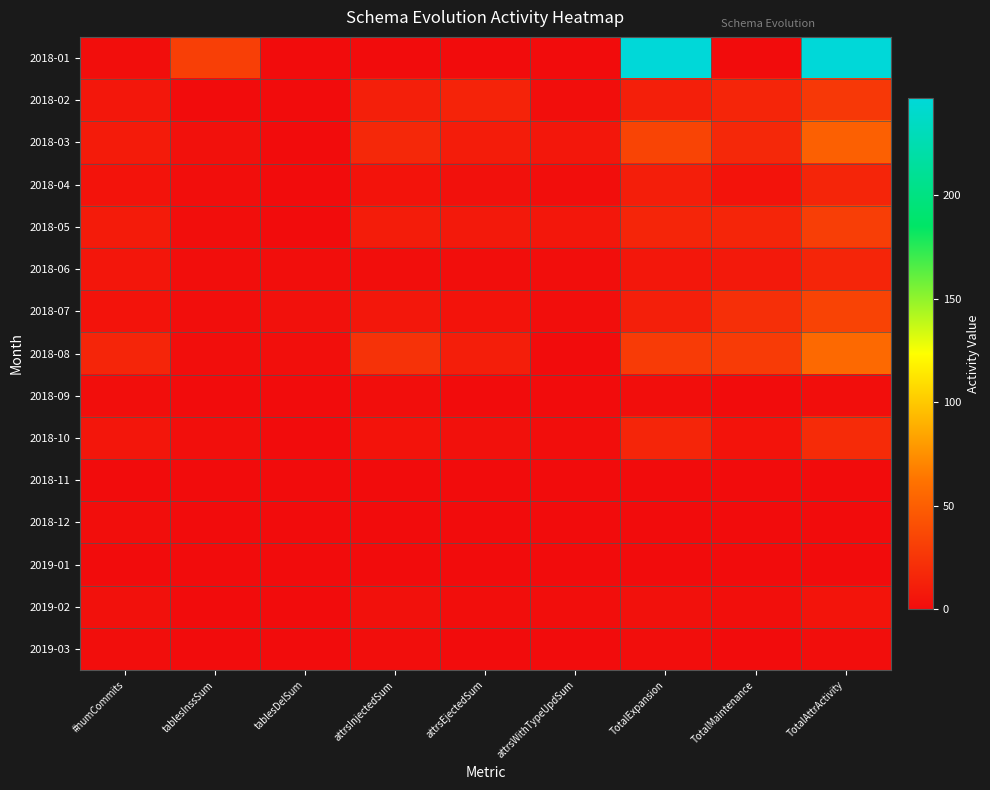

Reading left to right, transcribe all the data shown in this chart.

2018-01: #numCommits=1	tablesInssSum=31	tablesDelSum=0	attrsInjectedSum=0	attrsEjectedSum=0	attrsWithTypeUpdSum=0	TotalExpansion=247	TotalMaintenance=0	TotalAttrActivity=247
2018-02: #numCommits=7	tablesInssSum=0	tablesDelSum=0	attrsInjectedSum=12	attrsEjectedSum=14	attrsWithTypeUpdSum=1	TotalExpansion=12	TotalMaintenance=15	TotalAttrActivity=27
2018-03: #numCommits=9	tablesInssSum=3	tablesDelSum=0	attrsInjectedSum=17	attrsEjectedSum=10	attrsWithTypeUpdSum=7	TotalExpansion=34	TotalMaintenance=17	TotalAttrActivity=51
2018-04: #numCommits=4	tablesInssSum=1	tablesDelSum=0	attrsInjectedSum=4	attrsEjectedSum=3	attrsWithTypeUpdSum=1	TotalExpansion=11	TotalMaintenance=4	TotalAttrActivity=15
2018-05: #numCommits=9	tablesInssSum=1	tablesDelSum=0	attrsInjectedSum=10	attrsEjectedSum=8	attrsWithTypeUpdSum=7	TotalExpansion=15	TotalMaintenance=15	TotalAttrActivity=30
2018-06: #numCommits=6	tablesInssSum=1	tablesDelSum=1	attrsInjectedSum=1	attrsEjectedSum=1	attrsWithTypeUpdSum=1	TotalExpansion=7	TotalMaintenance=8	TotalAttrActivity=15
2018-07: #numCommits=4	tablesInssSum=1	tablesDelSum=3	attrsInjectedSum=7	attrsEjectedSum=4	attrsWithTypeUpdSum=1	TotalExpansion=12	TotalMaintenance=21	TotalAttrActivity=33
2018-08: #numCommits=15	tablesInssSum=1	tablesDelSum=2	attrsInjectedSum=23	attrsEjectedSum=11	attrsWithTypeUpdSum=0	TotalExpansion=28	TotalMaintenance=28	TotalAttrActivity=56
2018-09: #numCommits=1	tablesInssSum=0	tablesDelSum=0	attrsInjectedSum=1	attrsEjectedSum=0	attrsWithTypeUpdSum=0	TotalExpansion=1	TotalMaintenance=0	TotalAttrActivity=1
2018-10: #numCommits=6	tablesInssSum=2	tablesDelSum=0	attrsInjectedSum=4	attrsEjectedSum=3	attrsWithTypeUpdSum=1	TotalExpansion=15	TotalMaintenance=4	TotalAttrActivity=19
2018-11: #numCommits=0	tablesInssSum=0	tablesDelSum=0	attrsInjectedSum=0	attrsEjectedSum=0	attrsWithTypeUpdSum=0	TotalExpansion=0	TotalMaintenance=0	TotalAttrActivity=0
2018-12: #numCommits=1	tablesInssSum=0	tablesDelSum=0	attrsInjectedSum=0	attrsEjectedSum=0	attrsWithTypeUpdSum=0	TotalExpansion=0	TotalMaintenance=0	TotalAttrActivity=0
2019-01: #numCommits=0	tablesInssSum=0	tablesDelSum=0	attrsInjectedSum=0	attrsEjectedSum=0	attrsWithTypeUpdSum=0	TotalExpansion=0	TotalMaintenance=0	TotalAttrActivity=0
2019-02: #numCommits=3	tablesInssSum=0	tablesDelSum=0	attrsInjectedSum=3	attrsEjectedSum=1	attrsWithTypeUpdSum=1	TotalExpansion=3	TotalMaintenance=2	TotalAttrActivity=5
2019-03: #numCommits=1	tablesInssSum=0	tablesDelSum=0	attrsInjectedSum=1	attrsEjectedSum=0	attrsWithTypeUpdSum=0	TotalExpansion=1	TotalMaintenance=0	TotalAttrActivity=1